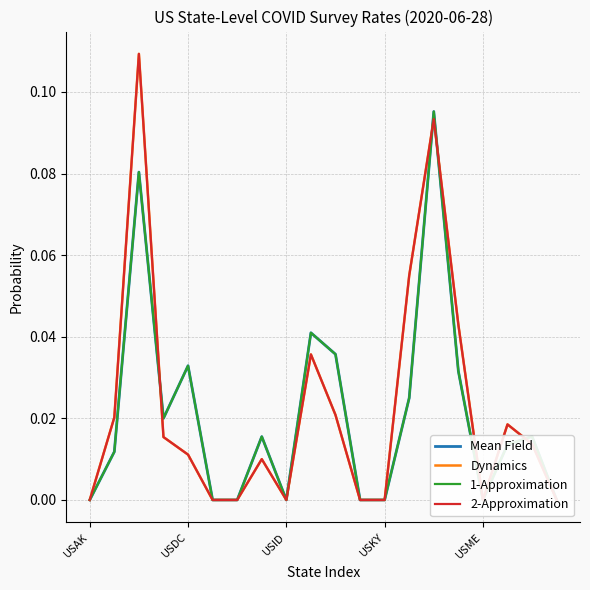

Does the chart have visible grid lines?

Yes